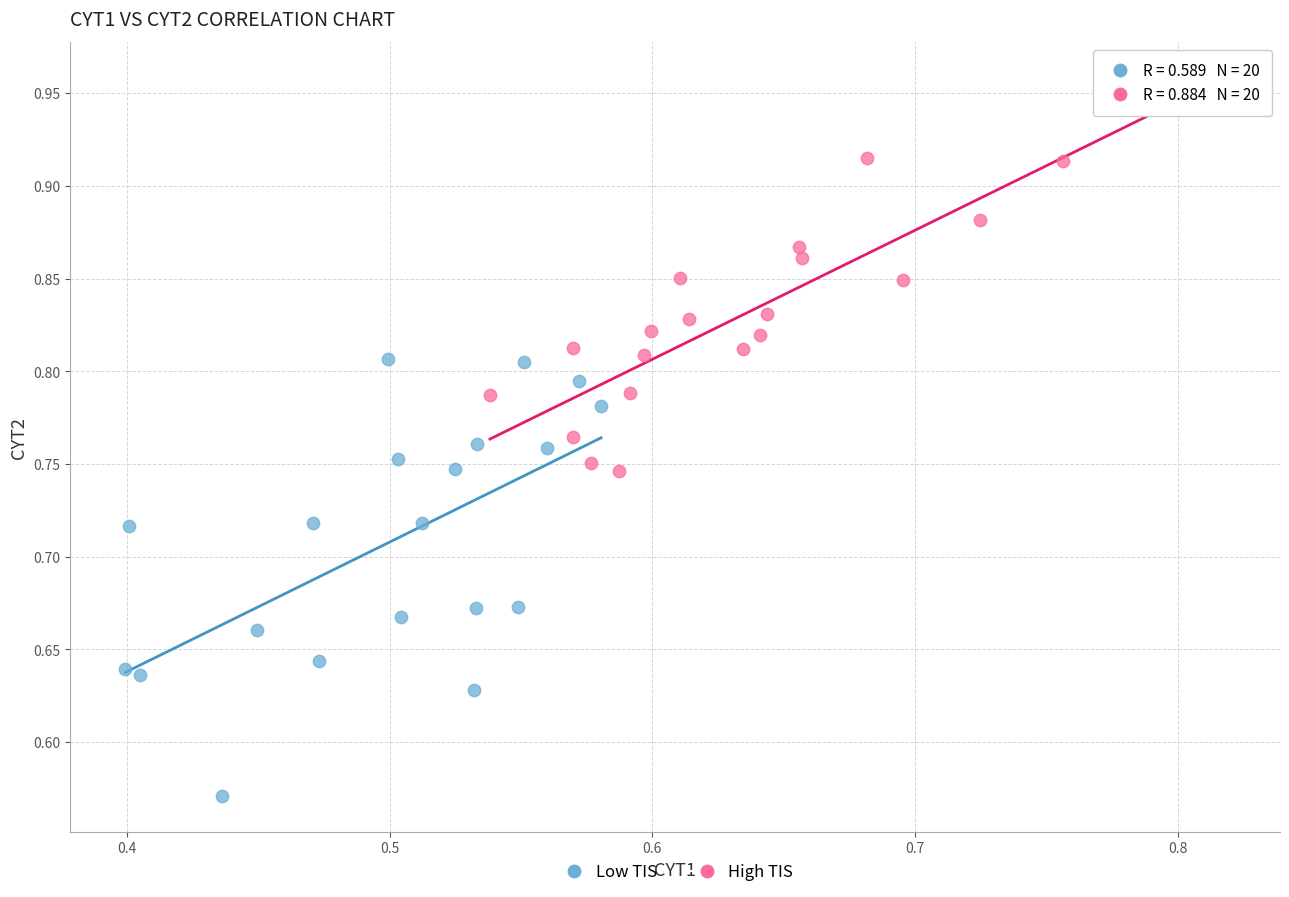

Which series reaches the maximum Y coordinate?

High TIS